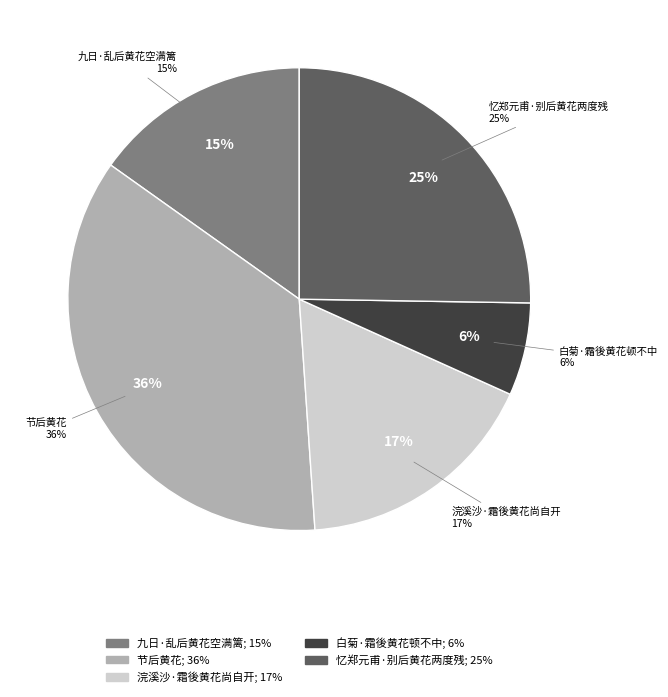

Count the number of slices in the pie.

5